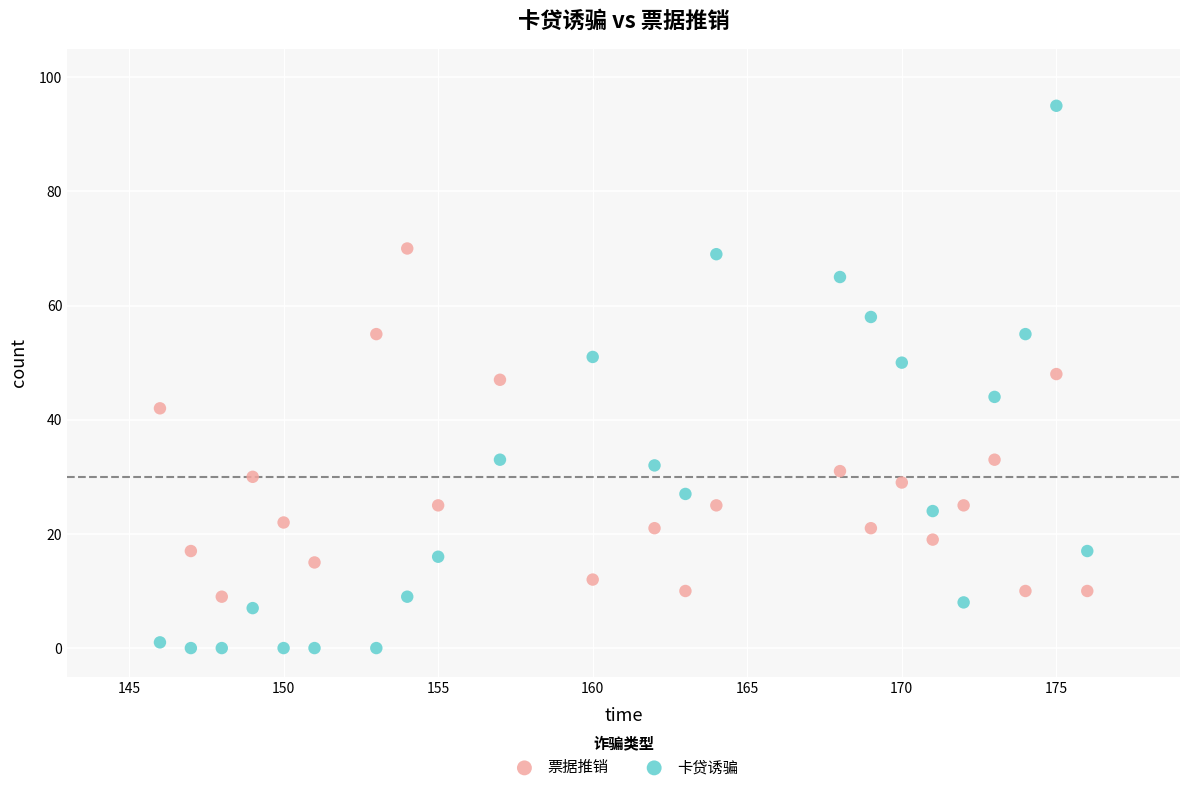

Across all data points, what is the range of Y values (max minus min)?

95